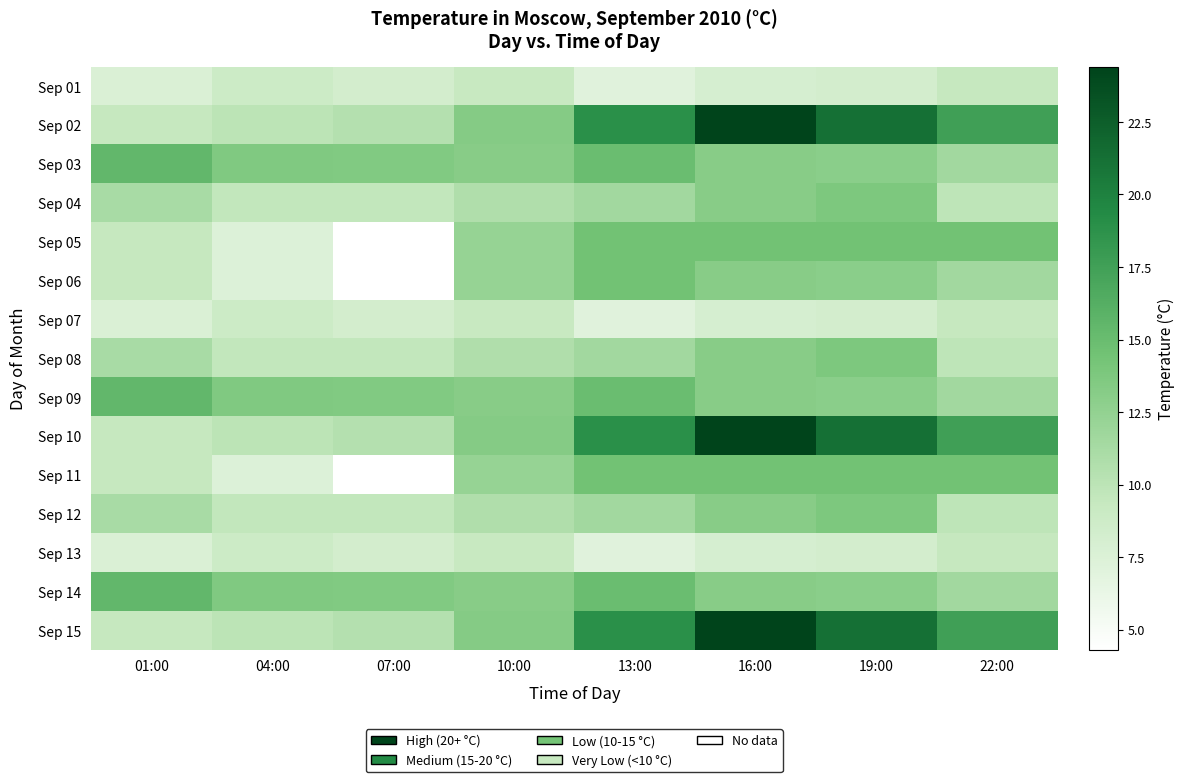

Reading right to left, extract all data points from this chart.

Sep 01: 22:00=9.4	19:00=8.3	16:00=8.0	13:00=7.1	10:00=9.2	07:00=8.3	04:00=8.8	01:00=7.6
Sep 02: 22:00=17.5	19:00=21.2	16:00=24.4	13:00=18.9	10:00=13.3	07:00=10.5	04:00=10.0	01:00=9.4
Sep 03: 22:00=11.6	19:00=13.0	16:00=13.1	13:00=14.9	10:00=13.1	07:00=13.5	04:00=13.6	01:00=15.4
Sep 04: 22:00=9.8	19:00=13.8	16:00=13.1	13:00=11.6	10:00=10.7	07:00=9.6	04:00=9.6	01:00=11.2
Sep 05: 22:00=14.5	19:00=14.5	16:00=14.5	13:00=14.5	10:00=12.3	07:00=4.3	04:00=7.4	01:00=9.4
Sep 06: 22:00=11.6	19:00=13.0	16:00=13.1	13:00=14.5	10:00=12.3	07:00=4.3	04:00=7.4	01:00=9.4
Sep 07: 22:00=9.4	19:00=8.3	16:00=8.0	13:00=7.1	10:00=9.2	07:00=8.3	04:00=8.8	01:00=7.6
Sep 08: 22:00=9.8	19:00=13.8	16:00=13.1	13:00=11.6	10:00=10.7	07:00=9.6	04:00=9.6	01:00=11.2
Sep 09: 22:00=11.6	19:00=13.0	16:00=13.1	13:00=14.9	10:00=13.1	07:00=13.5	04:00=13.6	01:00=15.4
Sep 10: 22:00=17.5	19:00=21.2	16:00=24.4	13:00=18.9	10:00=13.3	07:00=10.5	04:00=10.0	01:00=9.4
Sep 11: 22:00=14.5	19:00=14.5	16:00=14.5	13:00=14.5	10:00=12.3	07:00=4.3	04:00=7.4	01:00=9.4
Sep 12: 22:00=9.8	19:00=13.8	16:00=13.1	13:00=11.6	10:00=10.7	07:00=9.6	04:00=9.6	01:00=11.2
Sep 13: 22:00=9.4	19:00=8.3	16:00=8.0	13:00=7.1	10:00=9.2	07:00=8.3	04:00=8.8	01:00=7.6
Sep 14: 22:00=11.6	19:00=13.0	16:00=13.1	13:00=14.9	10:00=13.1	07:00=13.5	04:00=13.6	01:00=15.4
Sep 15: 22:00=17.5	19:00=21.2	16:00=24.4	13:00=18.9	10:00=13.3	07:00=10.5	04:00=10.0	01:00=9.4